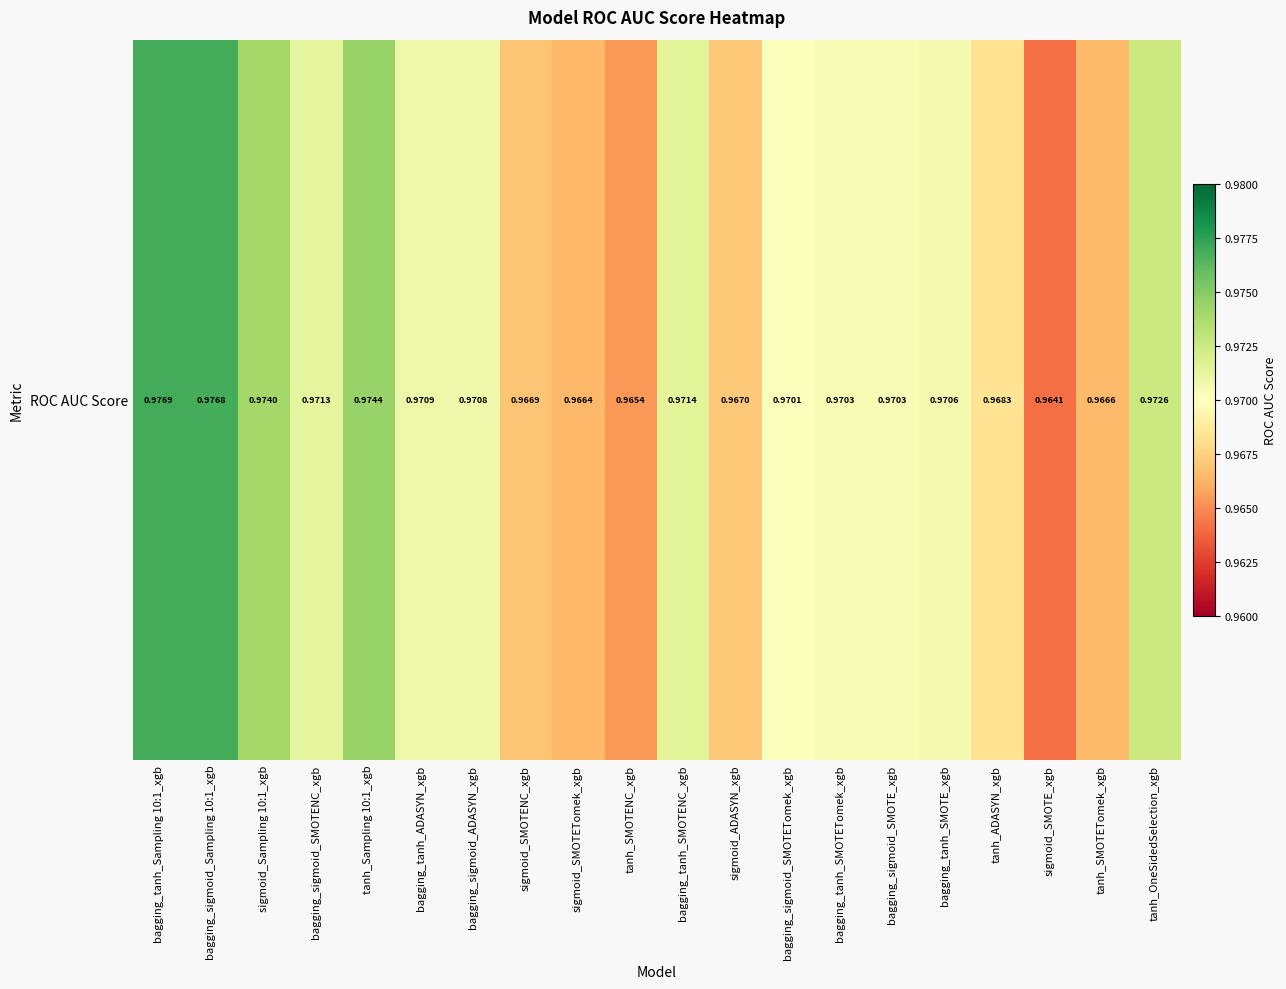

List the labels in order of value, largest first.

bagging_tanh_Sampling 10:1_xgb, bagging_sigmoid_Sampling 10:1_xgb, tanh_Sampling 10:1_xgb, sigmoid_Sampling 10:1_xgb, tanh_OneSidedSelection_xgb, bagging_tanh_SMOTENC_xgb, bagging_sigmoid_SMOTENC_xgb, bagging_tanh_ADASYN_xgb, bagging_sigmoid_ADASYN_xgb, bagging_tanh_SMOTE_xgb, bagging_tanh_SMOTETomek_xgb, bagging_sigmoid_SMOTE_xgb, bagging_sigmoid_SMOTETomek_xgb, tanh_ADASYN_xgb, sigmoid_ADASYN_xgb, sigmoid_SMOTENC_xgb, tanh_SMOTETomek_xgb, sigmoid_SMOTETomek_xgb, tanh_SMOTENC_xgb, sigmoid_SMOTE_xgb